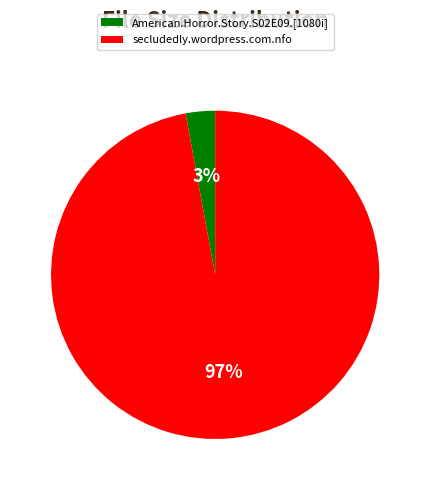

Which category has the biggest portion of the pie?

secludedly.wordpress.com.nfo